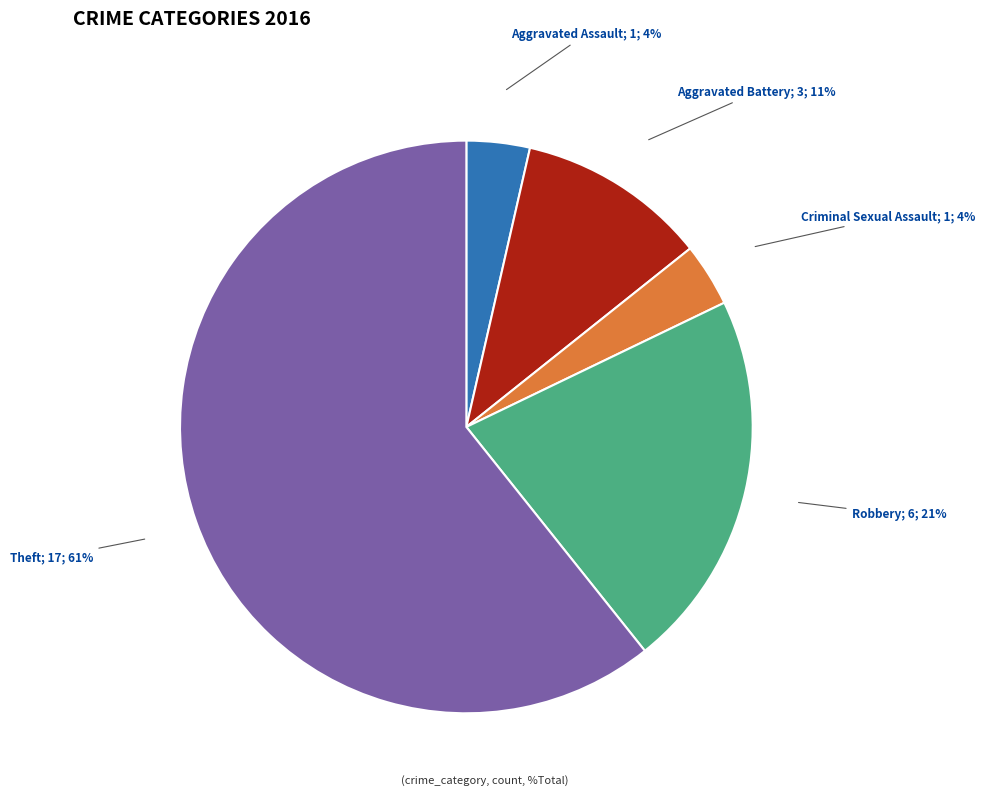

Does any single category account for the majority?

Yes